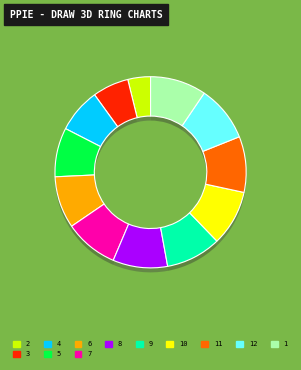

What percentage is the 7 slice, to the nearest percent?

9%